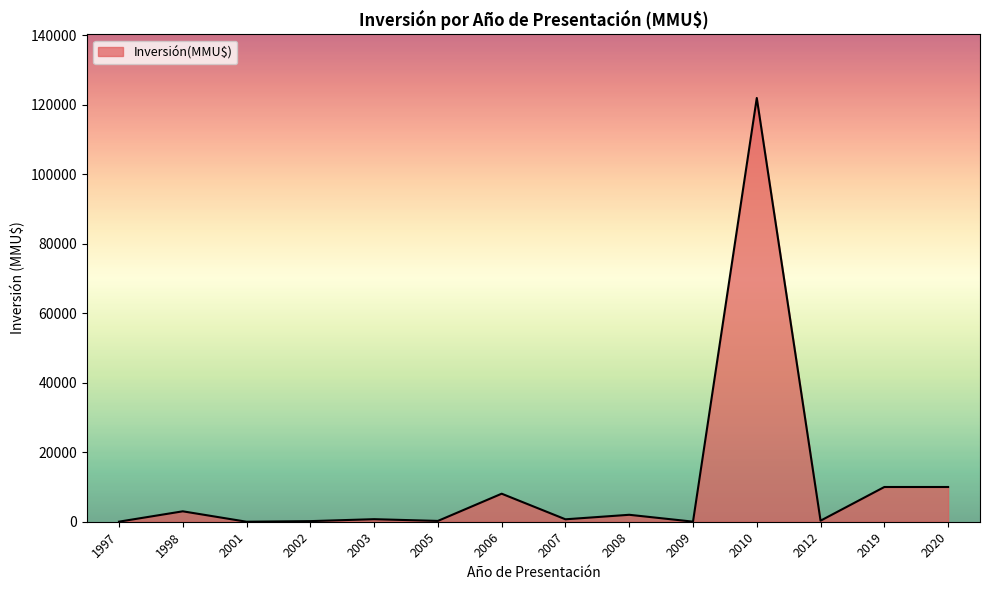

What is the difference between the maximum and minimum values?

122000